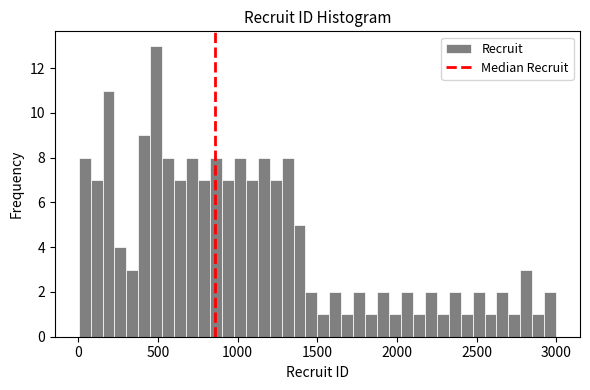

Around what value on the x-axis is the tallest bar? Give the approximate position of its centre, as read against the axis.

500